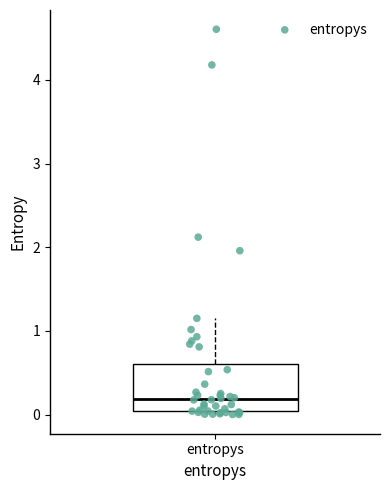

Read this box plot against the y-axis: the position of the median line, the range covered by the box, and the ends of both whiskers. The values are not printed on the chart, so give them approximately, as read against the axis.

median 0.2, box 0.0 to 0.6, whiskers 0.0 (just below the box's lower edge) to 1.2